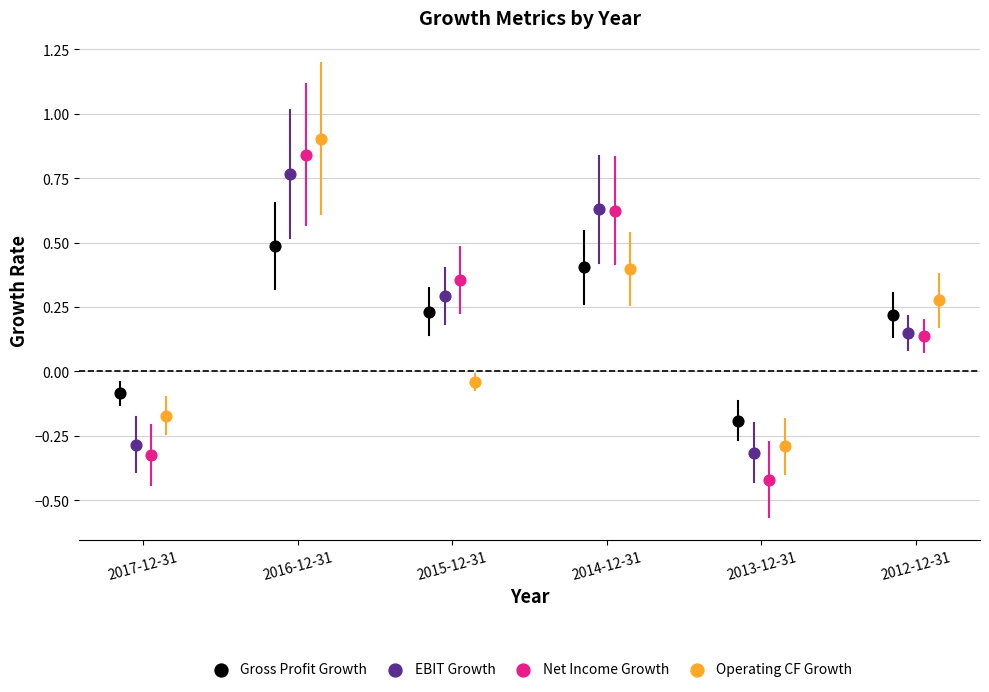

What are all the series names shown in the legend?

Gross Profit Growth, EBIT Growth, Net Income Growth, Operating CF Growth